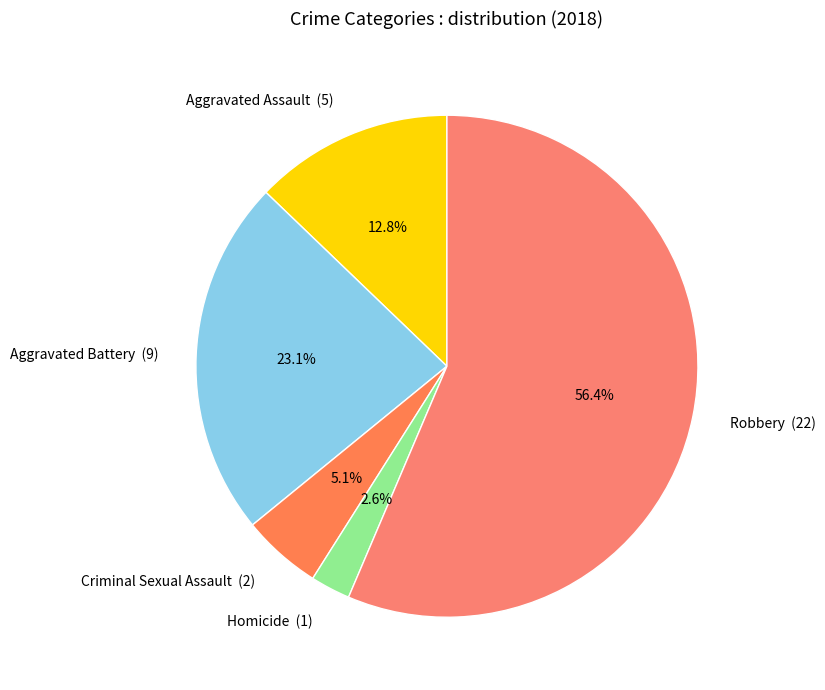

To the nearest percent, what is the combined percentage of Homicide and Criminal Sexual Assault?

8%